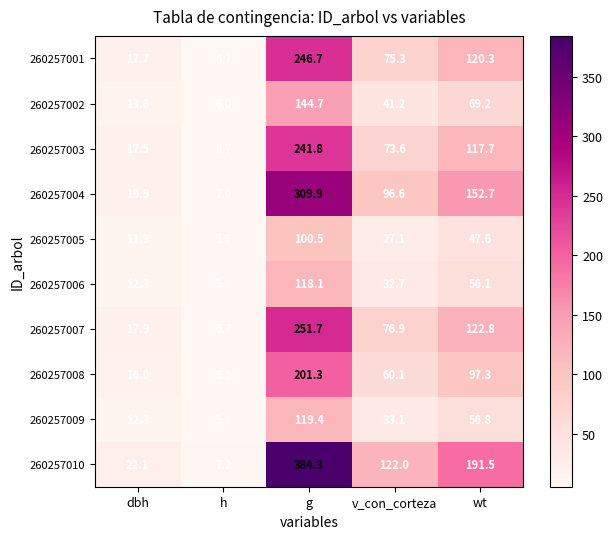

What is the spread (max minus min) of values at v_con_corteza?

94.9